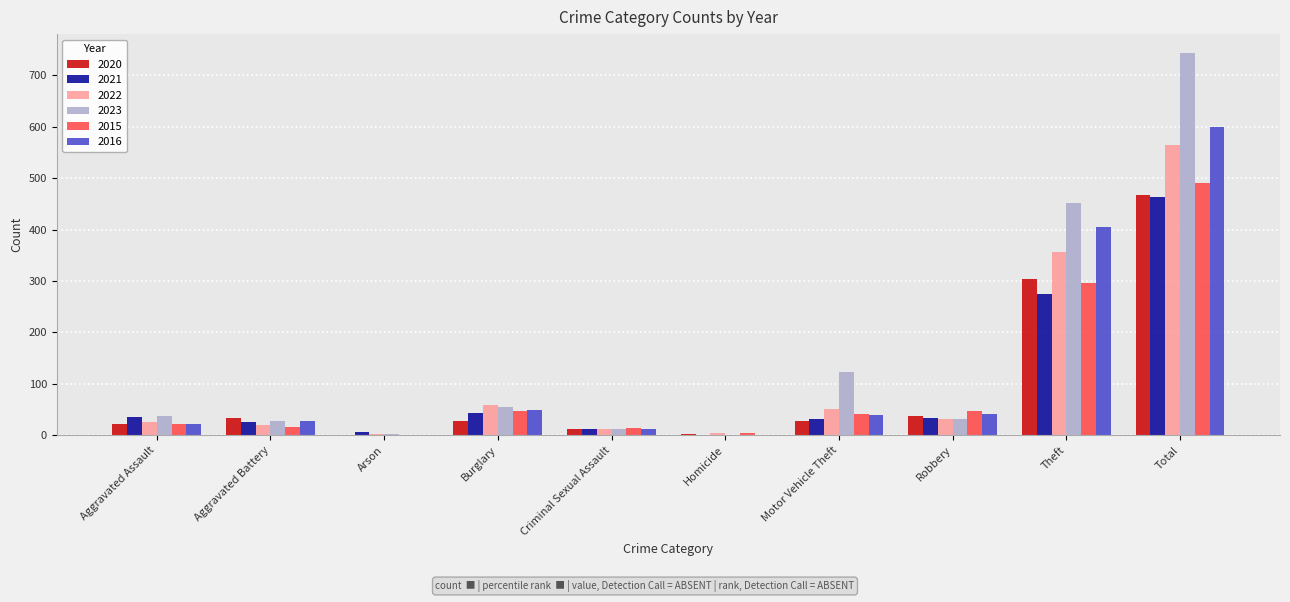

What is the total value across all series at Aggravated Assault?

163